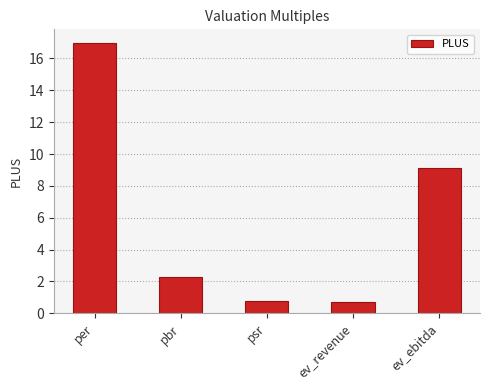

The chart shows a value of 28.3 at per. True or false?

False